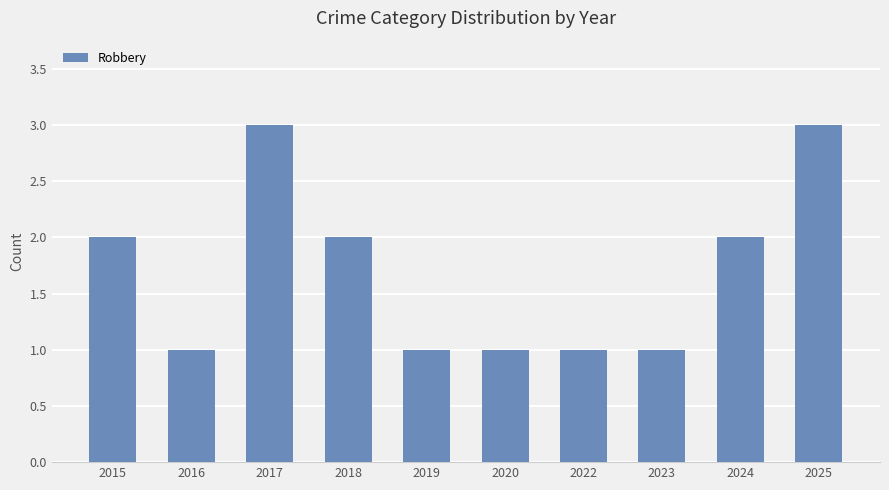

What is the average value?

2